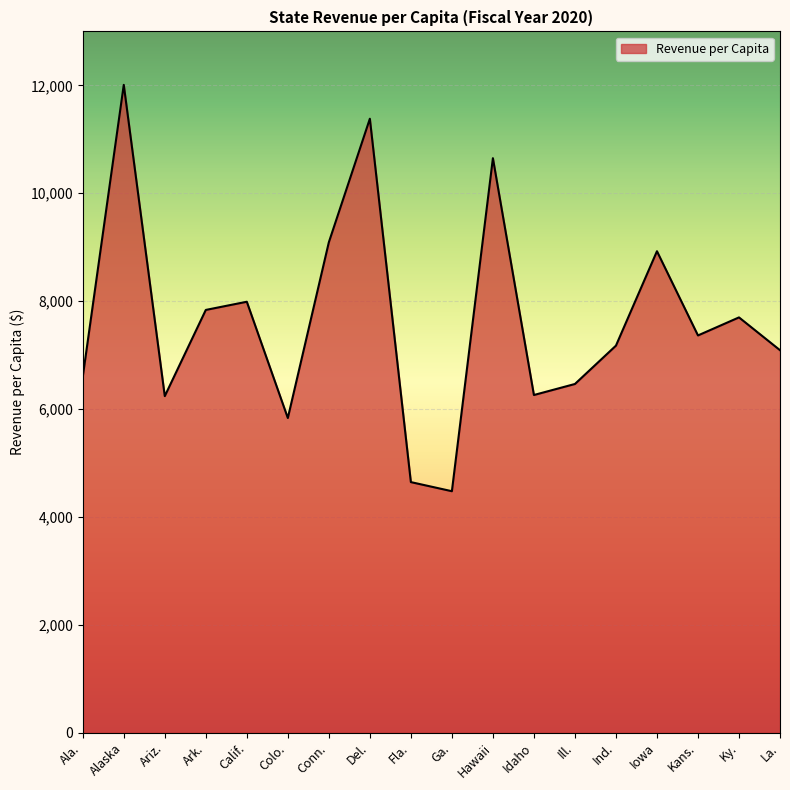

Is it true that the value at Calif. is 3479.9?

False